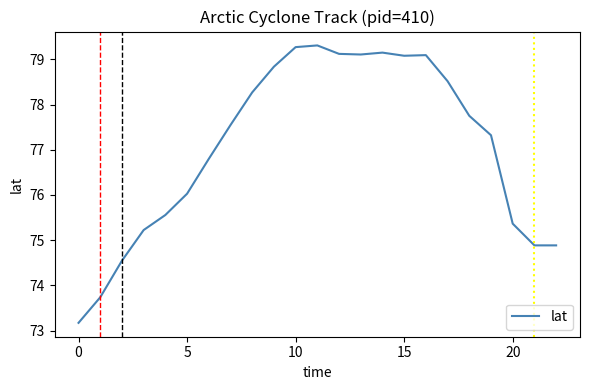

What is the greatest value displayed?

79.3